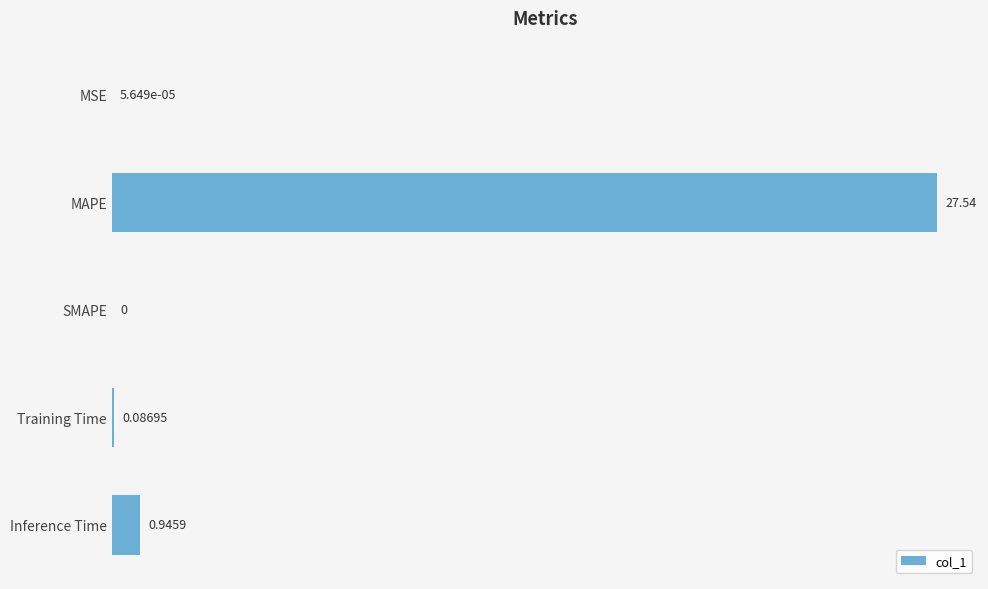

Between Inference Time and MAPE, which is larger?

MAPE